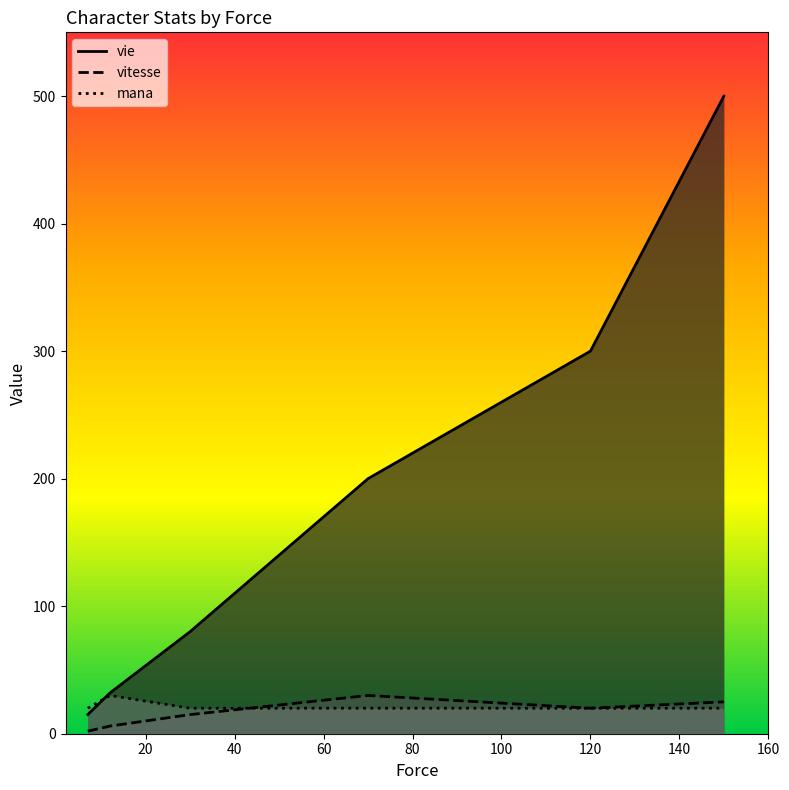

True or false: vie has a value of 134 at 70.

False